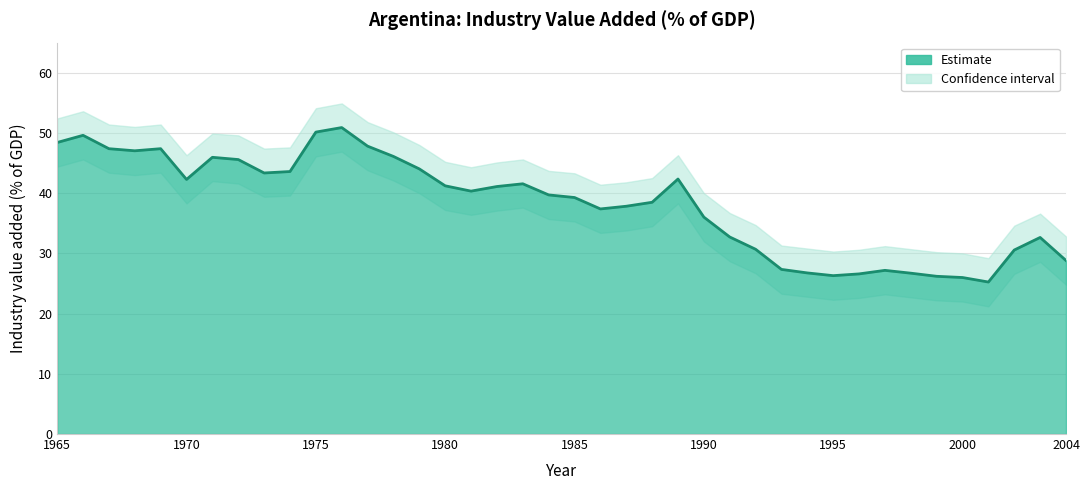

What is the difference between the maximum and second lowest values?

24.9